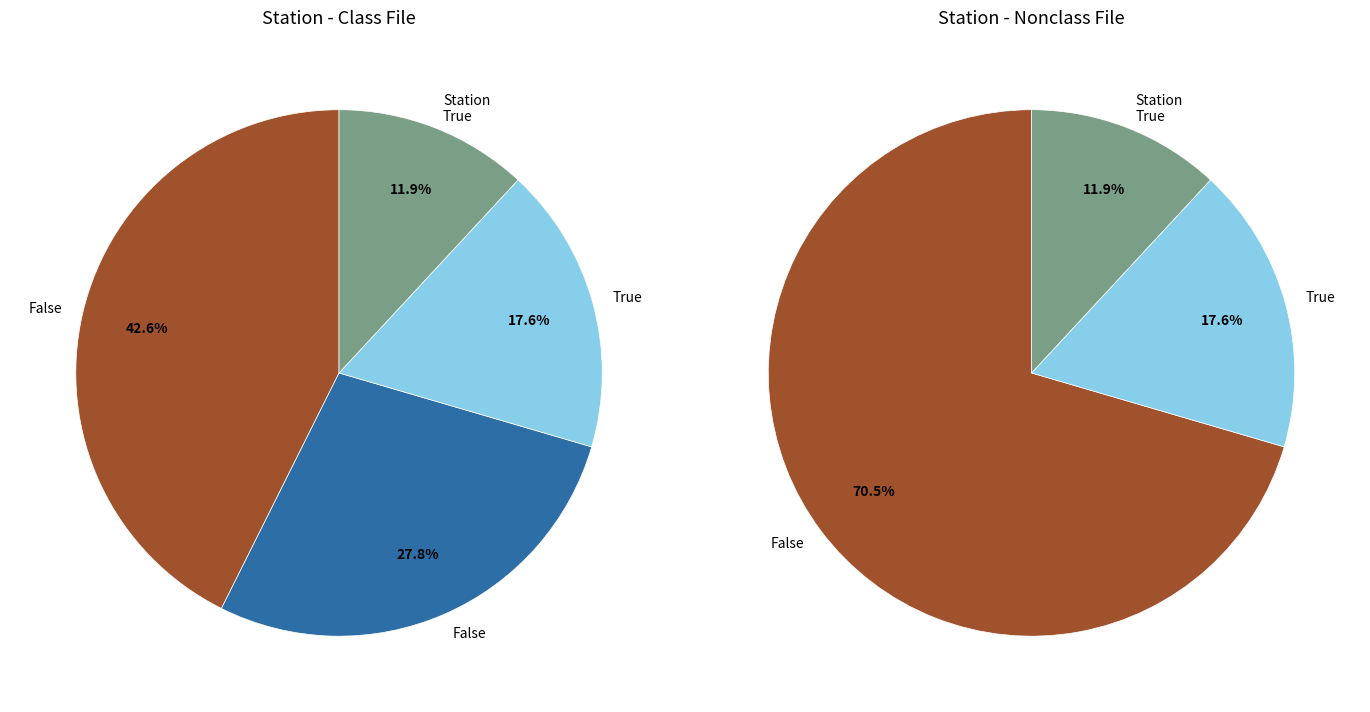

To the nearest percent, what is the difference between the 6 and 4 slice percentages?

10%